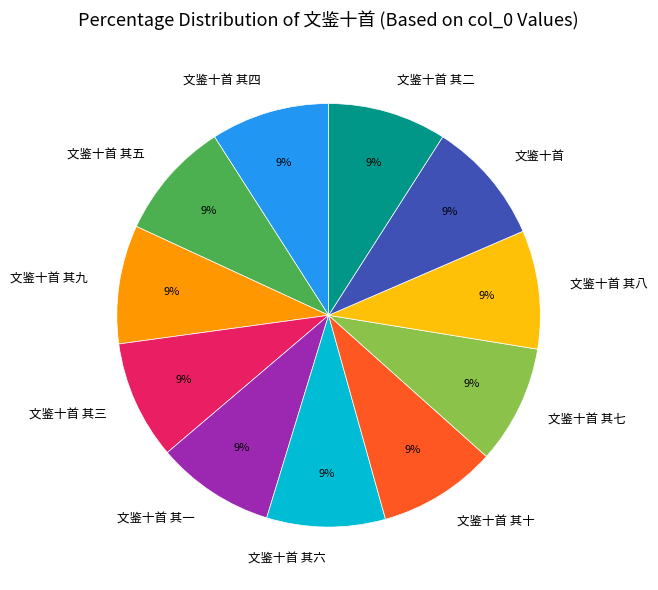

The 文鉴十首 其五 slice represents 19% of the pie. True or false?

False